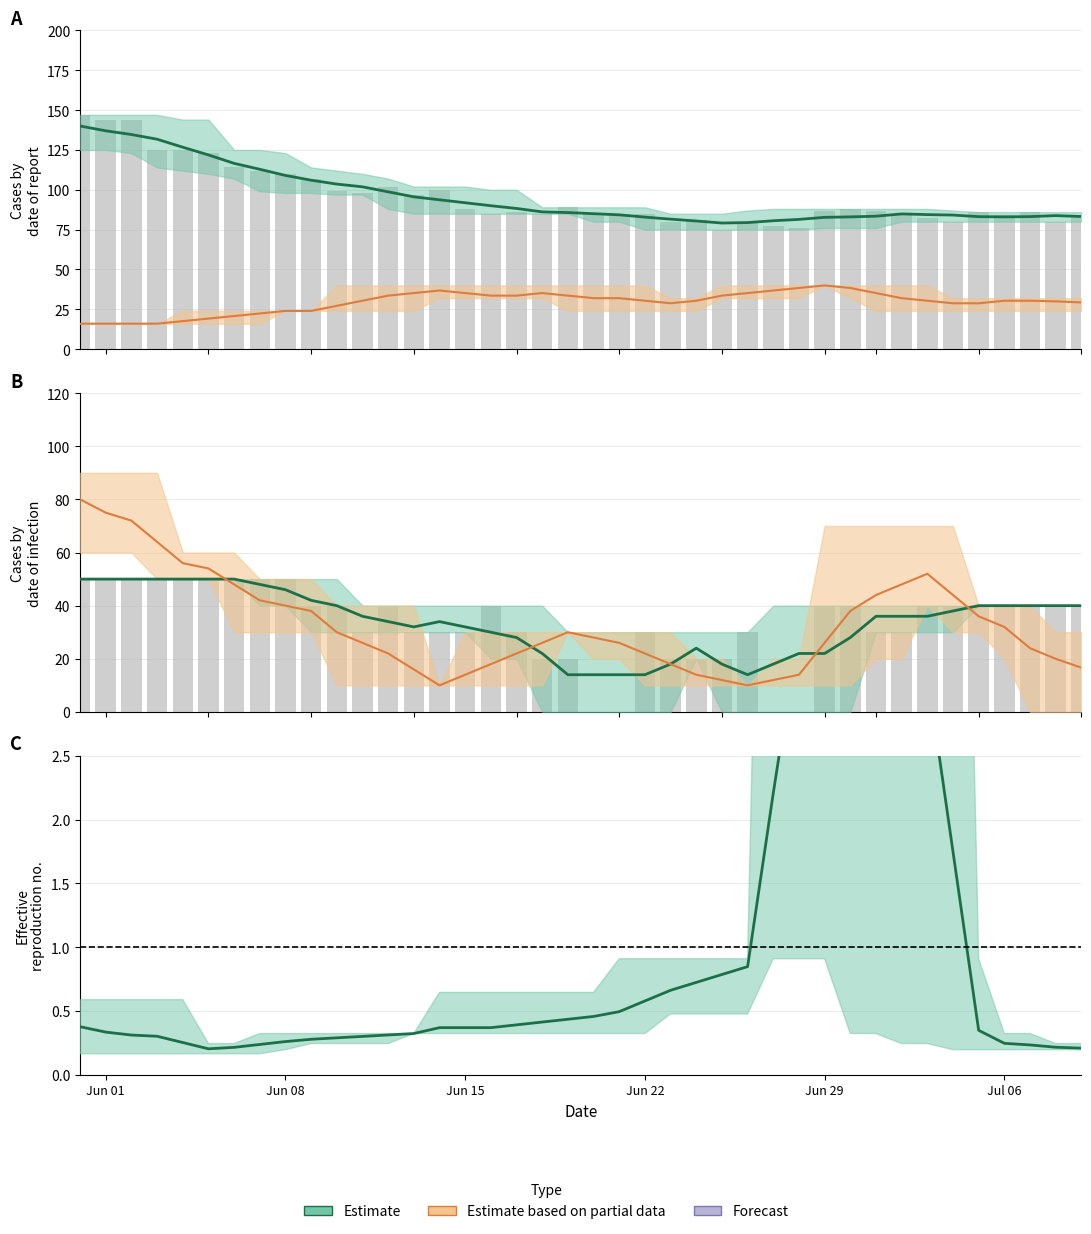

At how many categories does at least one series exceed 141?

3